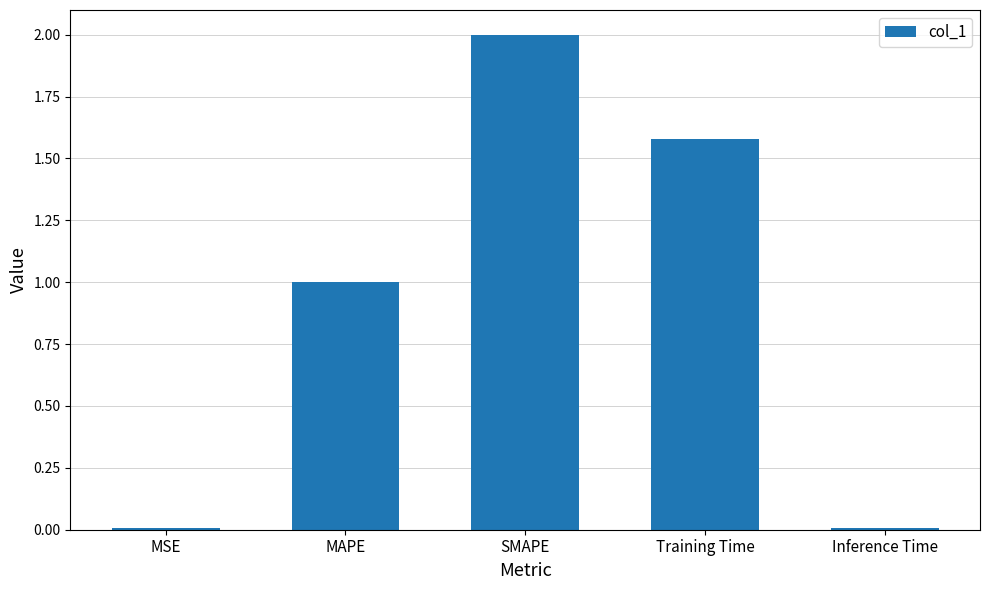

What is the maximum value shown in the chart?

2.0